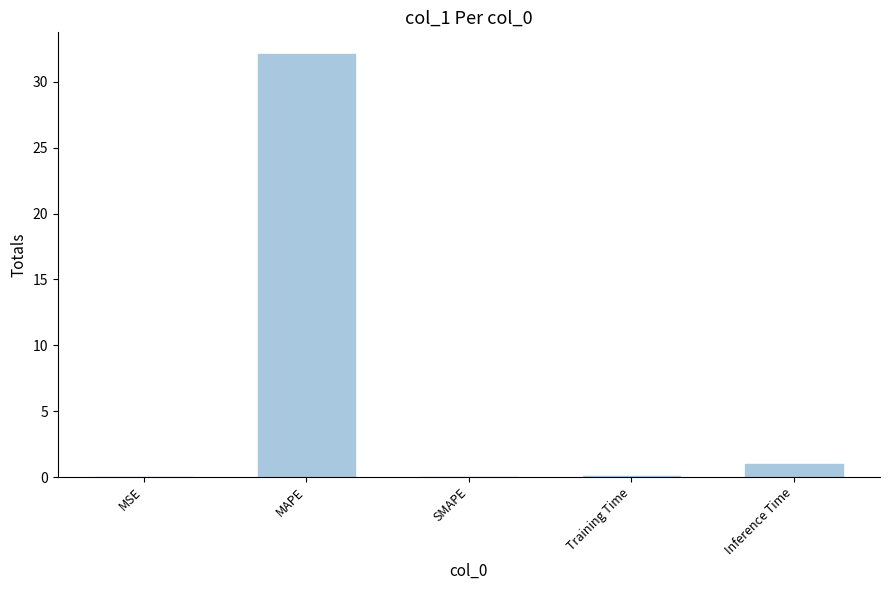

At which label is the value closest to 16?

Inference Time